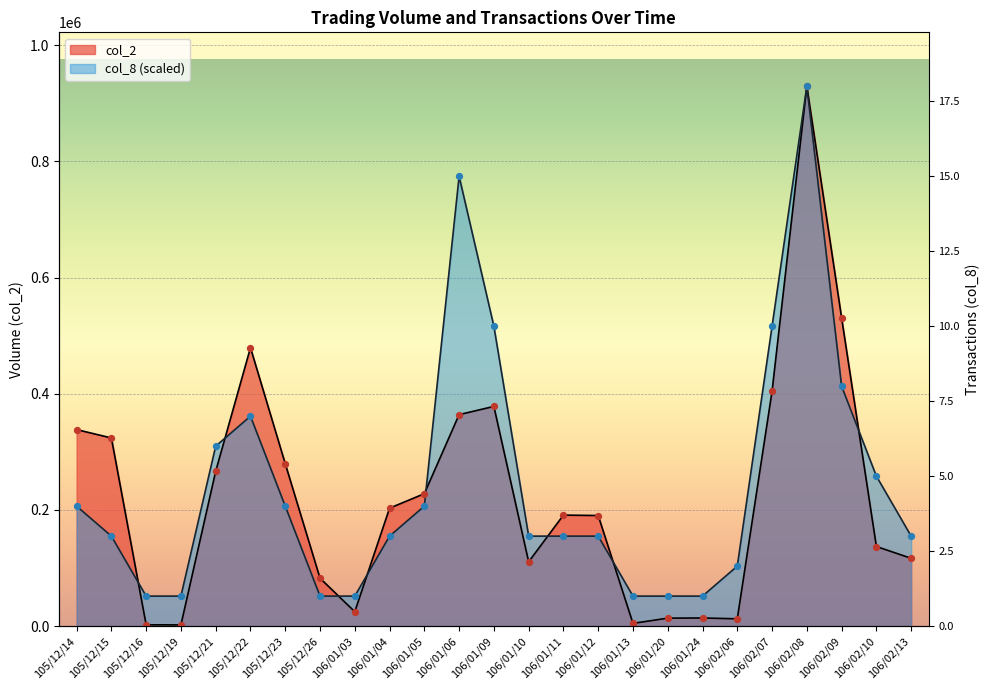

At how many categories does at least one series exceed 693687?

2